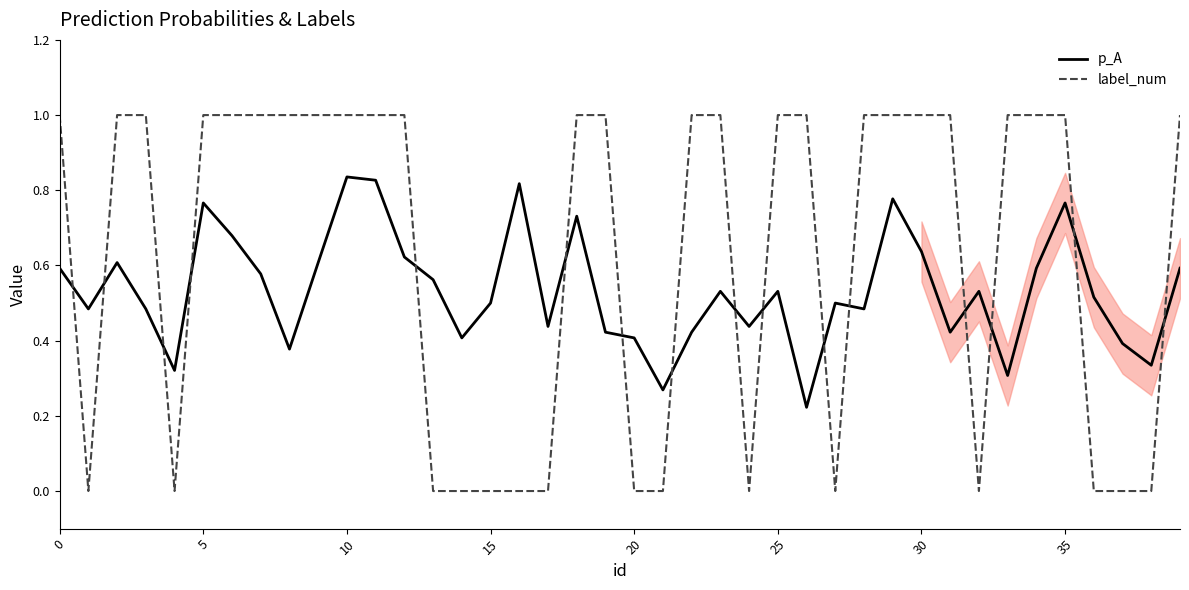

Which series has the largest range (max minus min)?

label_num